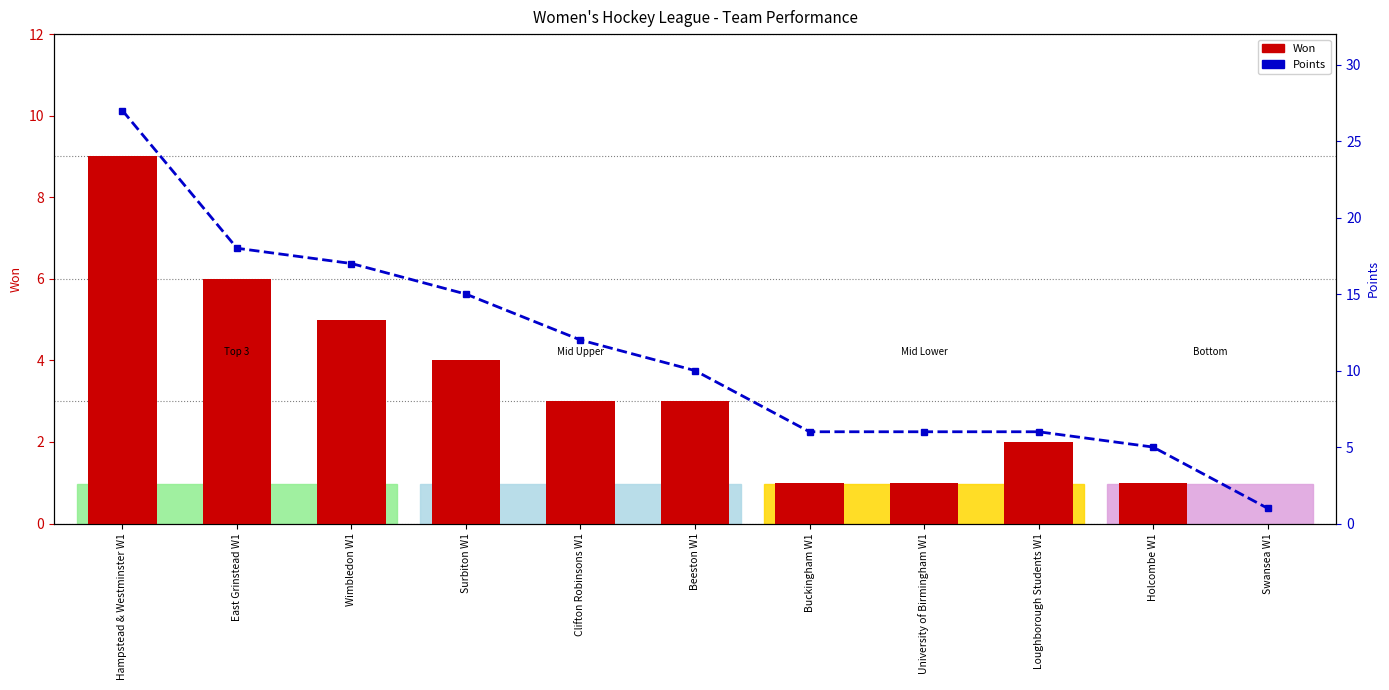

True or false: Points has a value of 1 at Swansea W1.

False